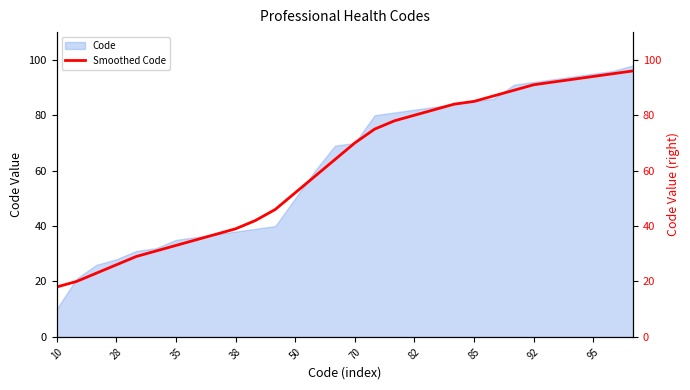

Which category has the lowest value in the Code series?

10